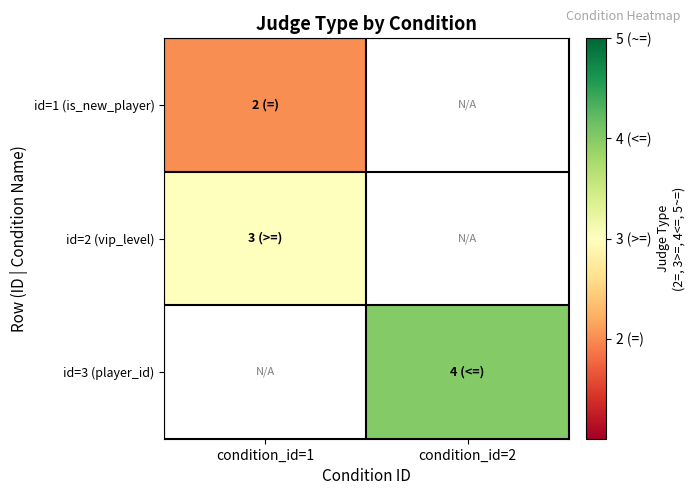

Rank the categories by id=1 (is_new_player) value from highest to lowest.

condition_id=1, condition_id=2